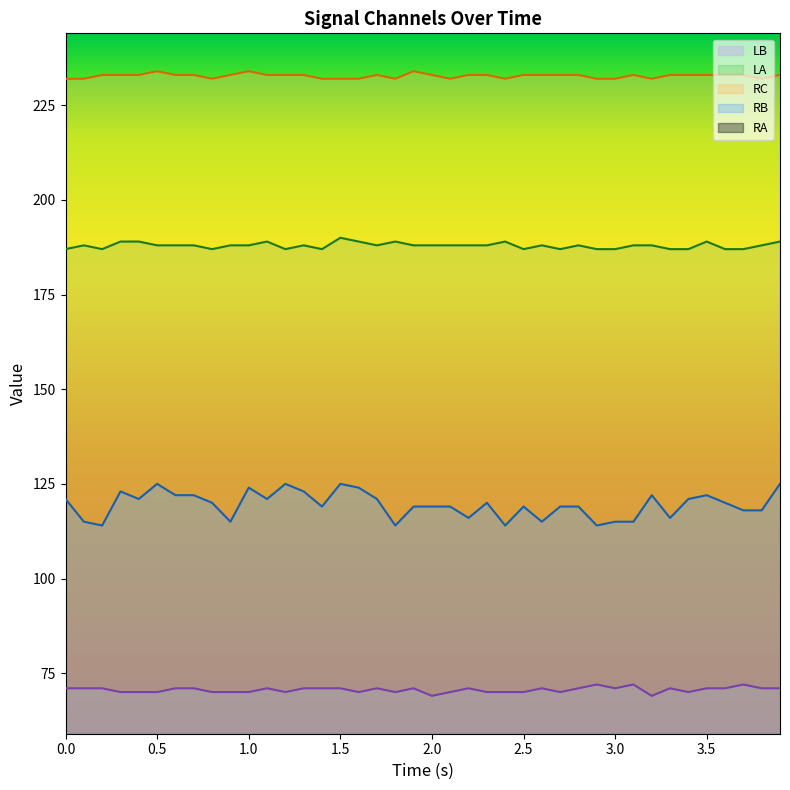

True or false: RB and RC cross at least once.

False